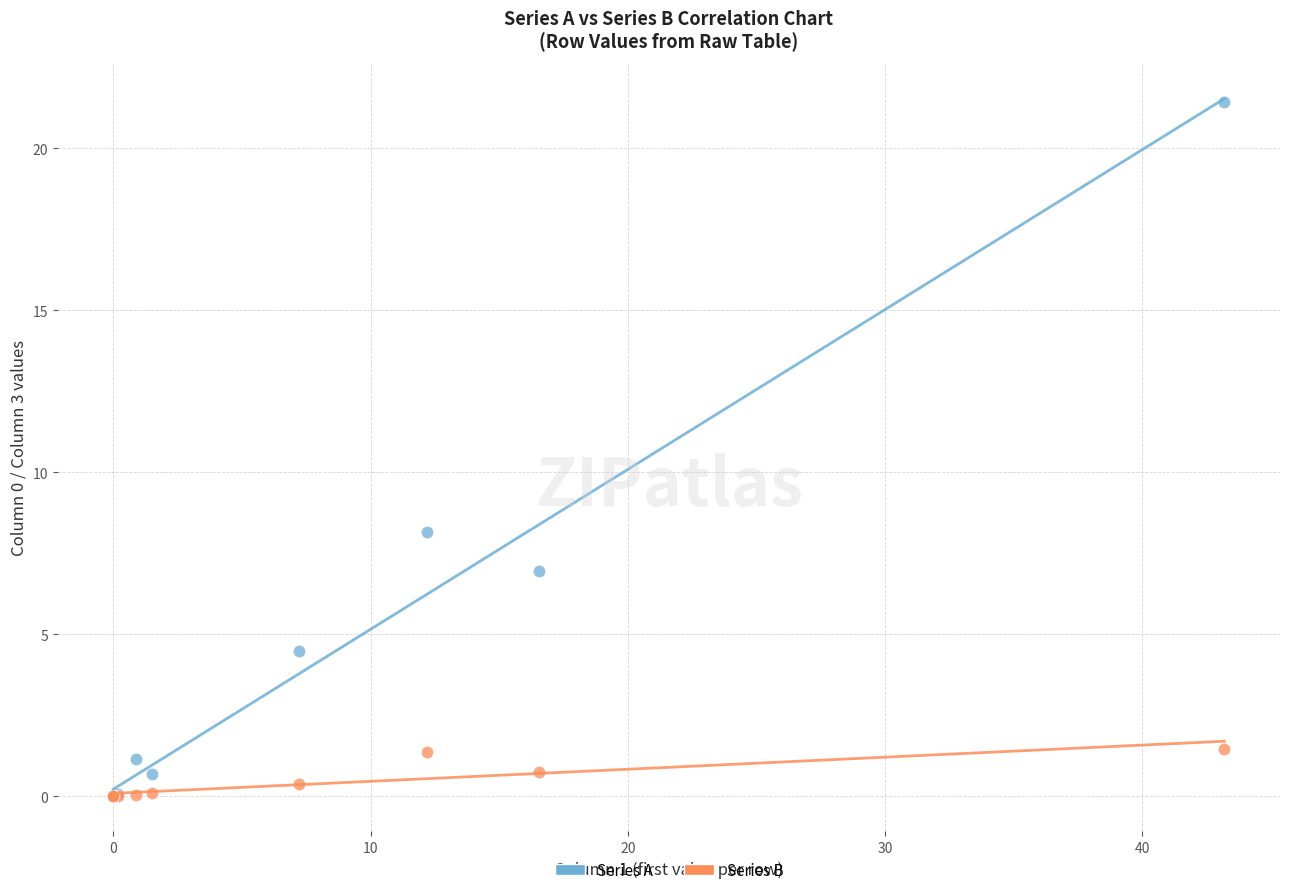

Which series has the largest Y range (max minus min)?

Series A